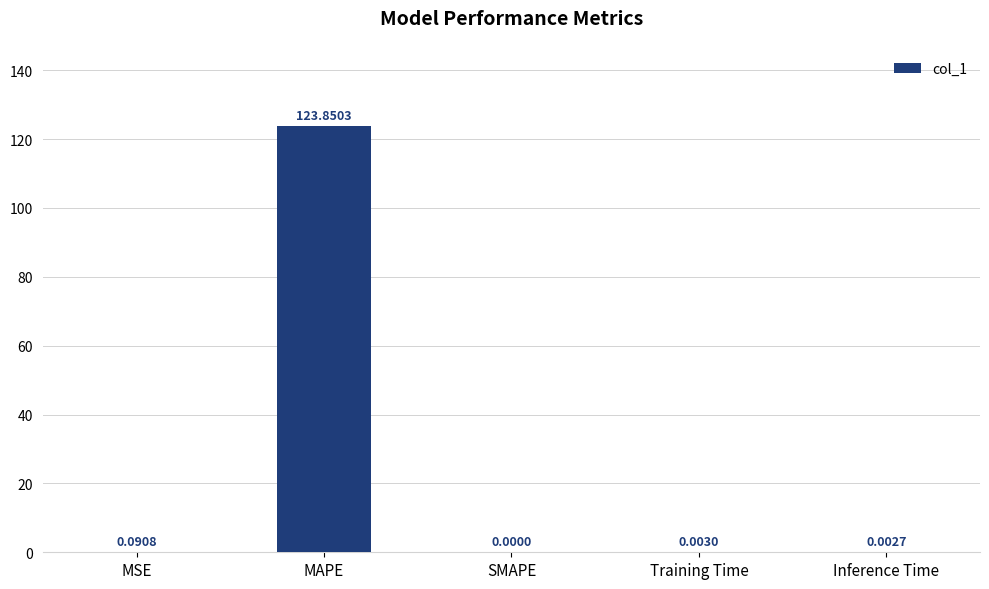

What is the sum of all values?

123.9